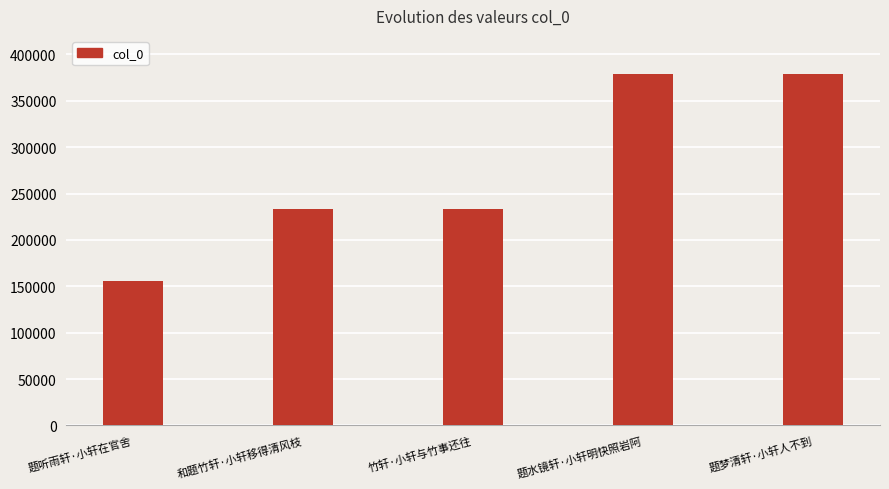

What is the smallest value displayed?

155221